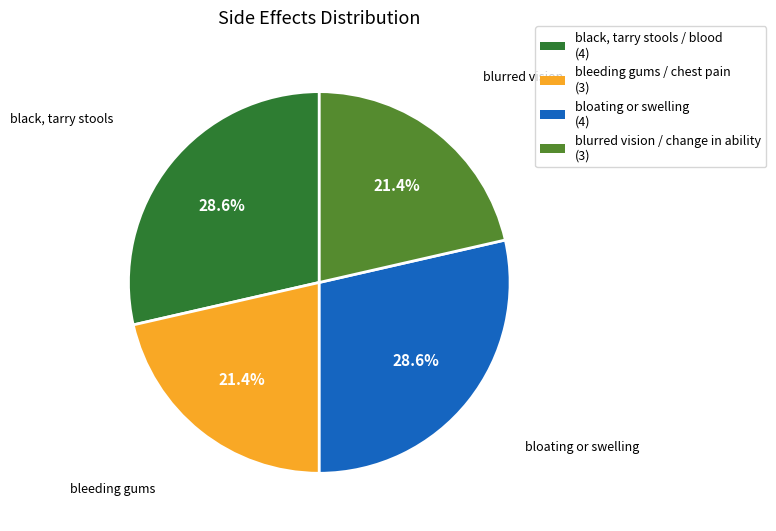

How many segments does this pie chart have?

4